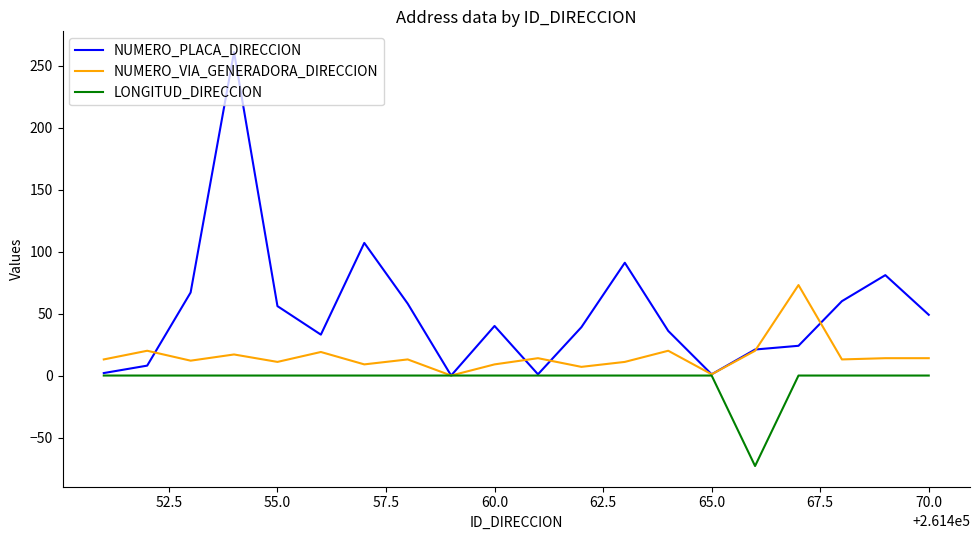

Which series has the widest spread of values?

NUMERO_PLACA_DIRECCION